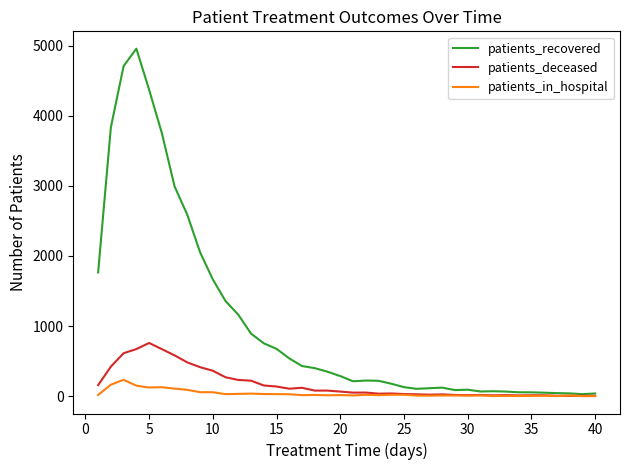

Which series has the widest spread of values?

patients_recovered